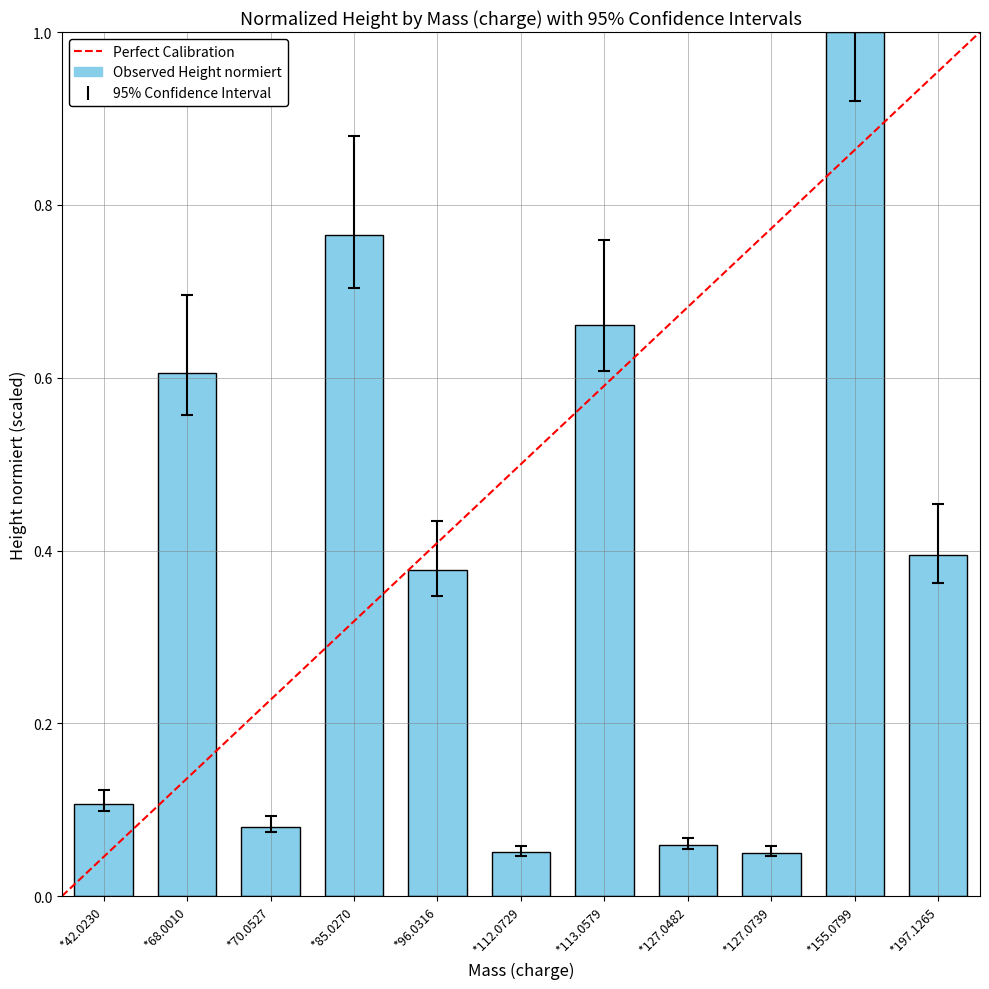

What position from the left is *42.0230?

1